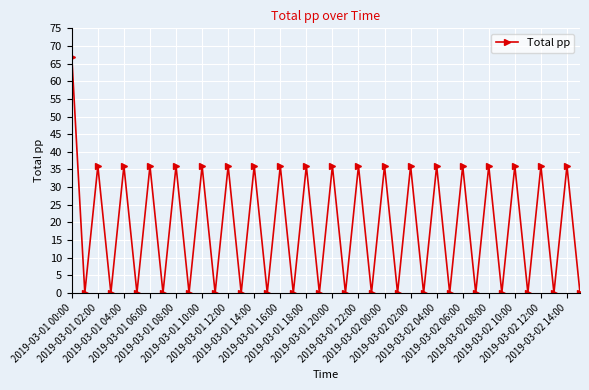

Reading left to right, what are all the values shown in this chart?

67	0	36	0	36	0	36	0	36	0	36	0	36	0	36	0	36	0	36	0	36	0	36	0	36	0	36	0	36	0	36	0	36	0	36	0	36	0	36	0